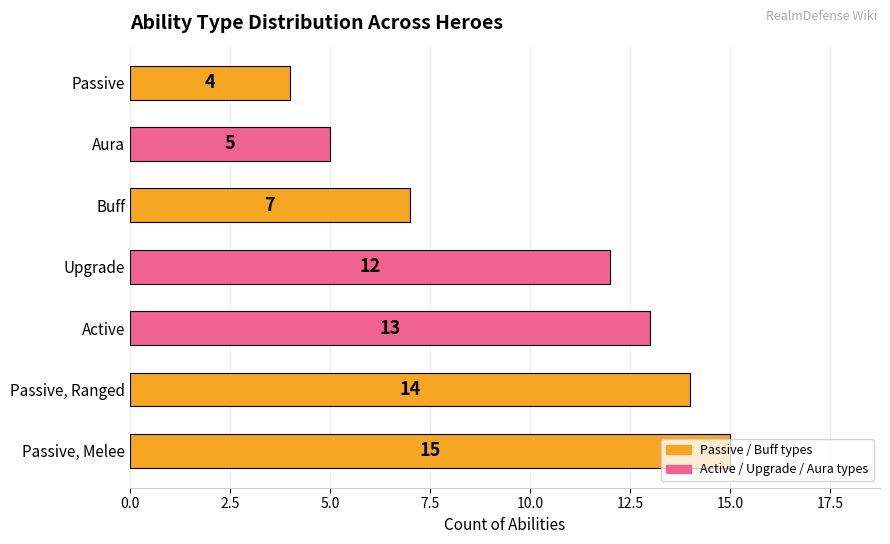

Count the number of categories in the chart.

7